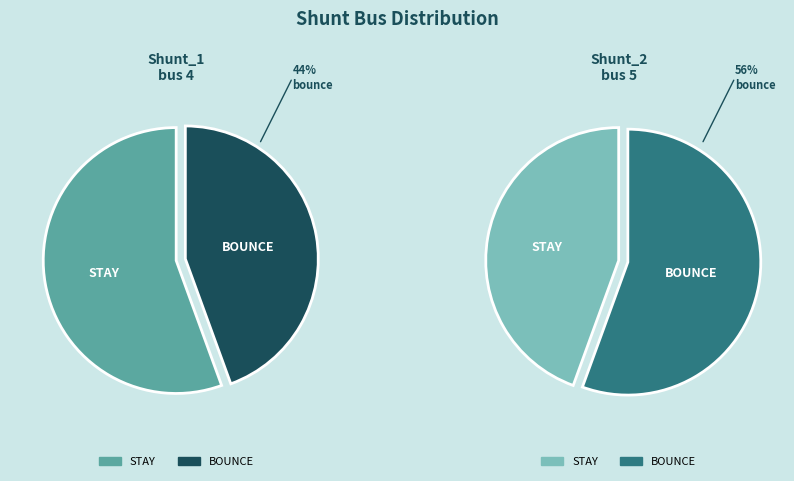

How many segments does this pie chart have?

2